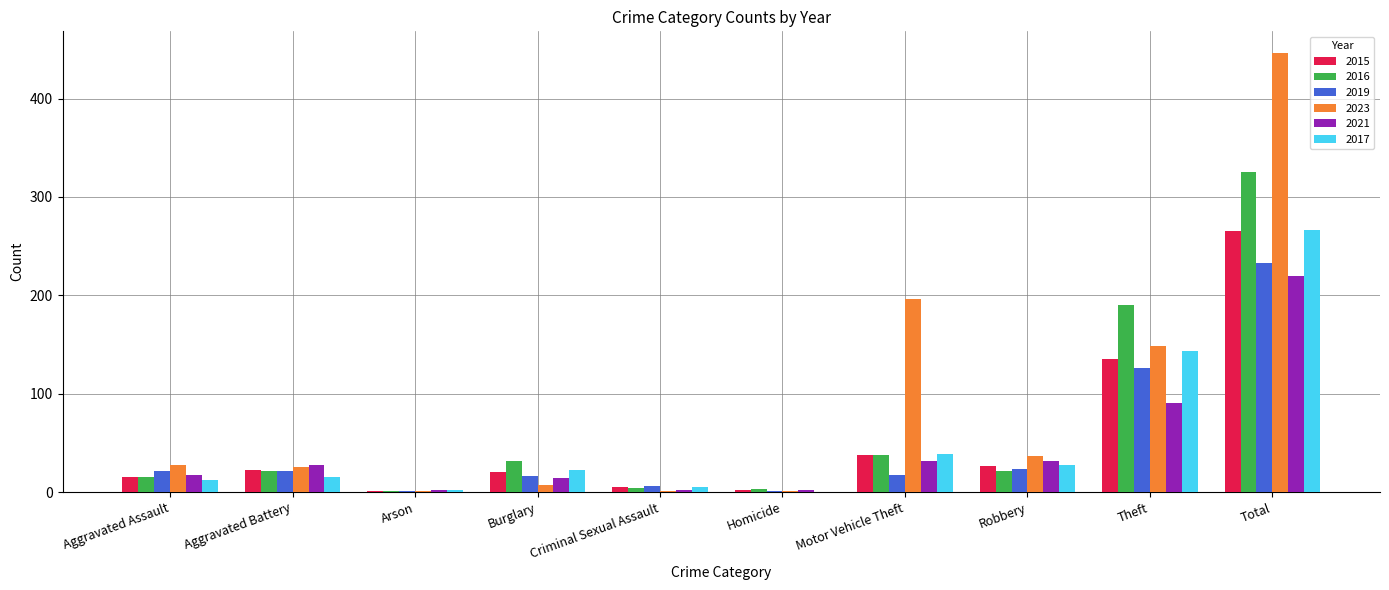

What value does the 2015 series have at Robbery?

27